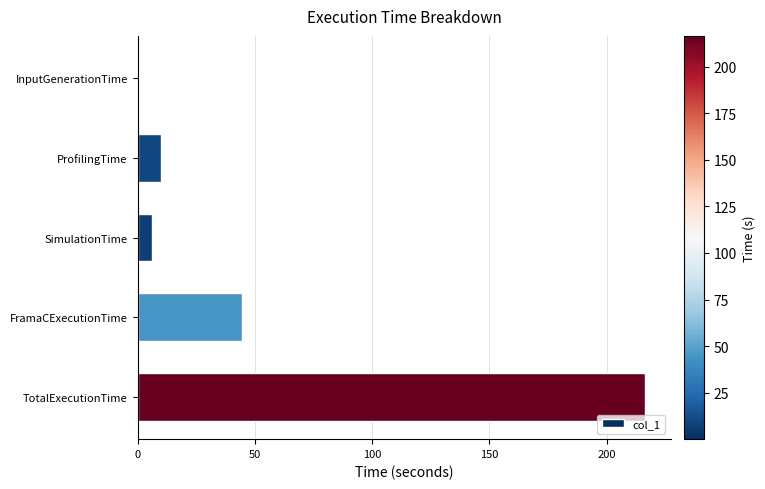

Where is the data nearest to the value 108?

FramaCExecutionTime